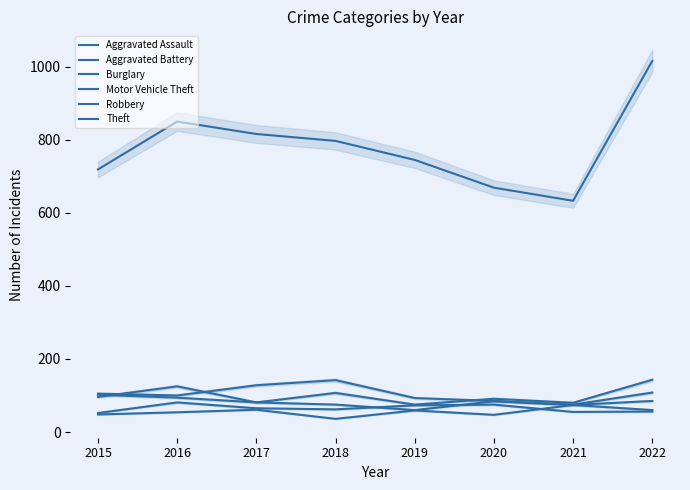

Does the chart have visible grid lines?

No